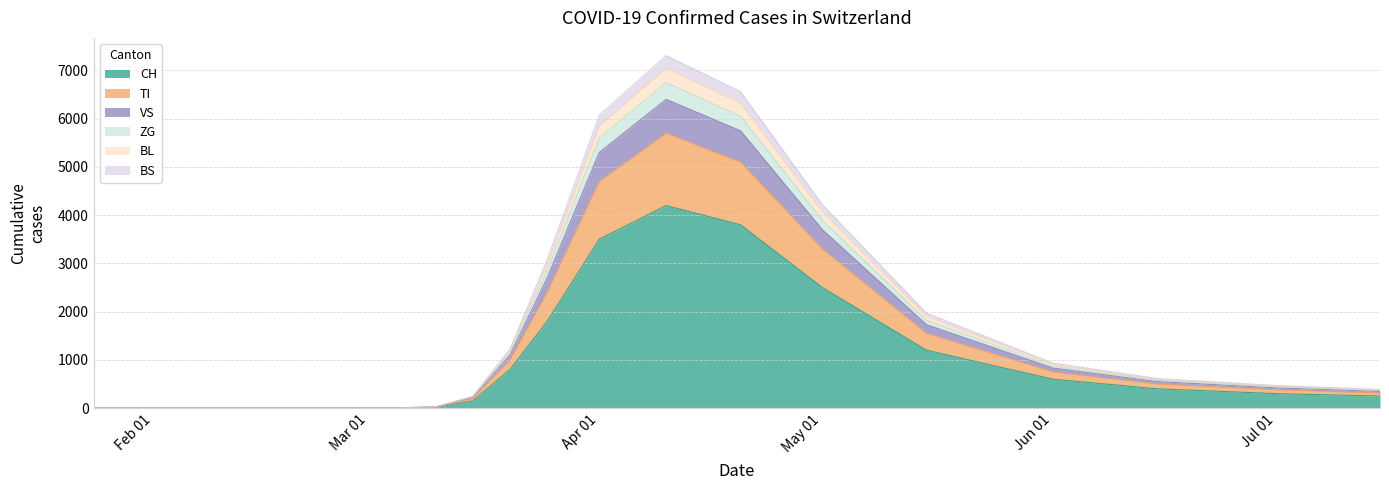

What are all the series names shown in the legend?

CH, TI, VS, ZG, BL, BS